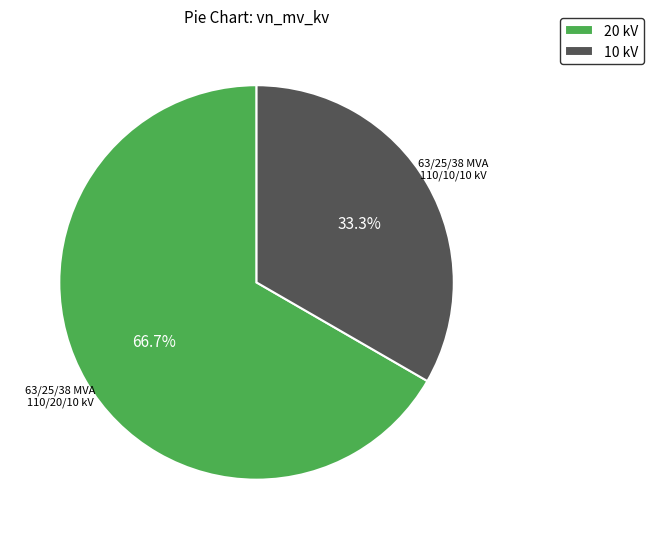

What is the majority slice?

20 kV